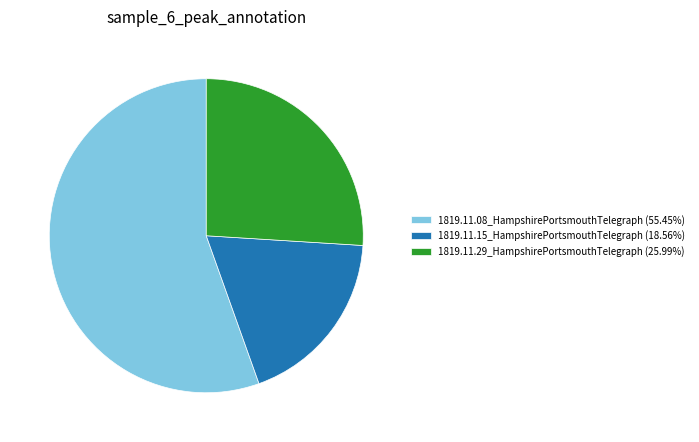

Combined, do 1819.11.15_HampshirePortsmouthTelegraph (18.56%) and 1819.11.08_HampshirePortsmouthTelegraph (55.45%) account for over 50%?

Yes